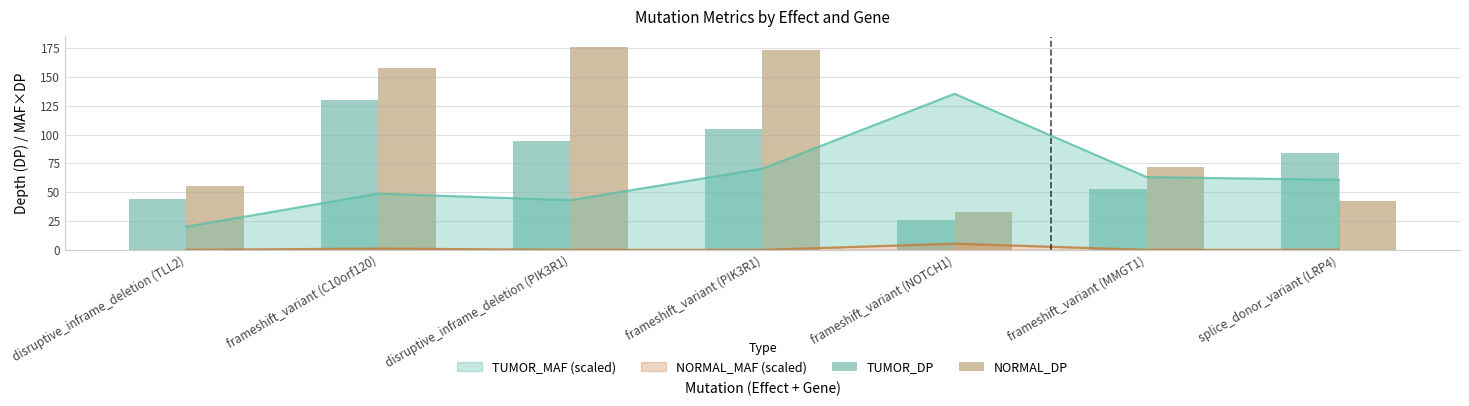

What is the label of the 1st bar from the right?

splice_donor_variant (LRP4)